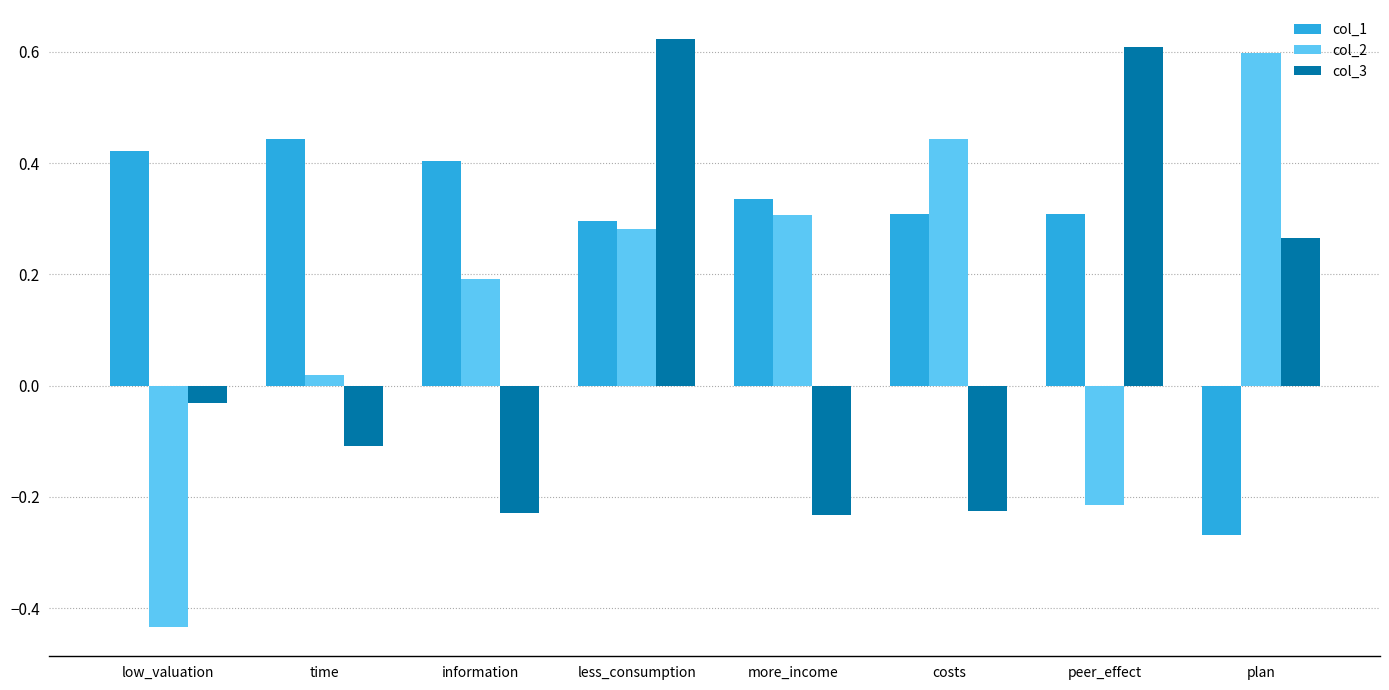

Which series has the widest spread of values?

col_2